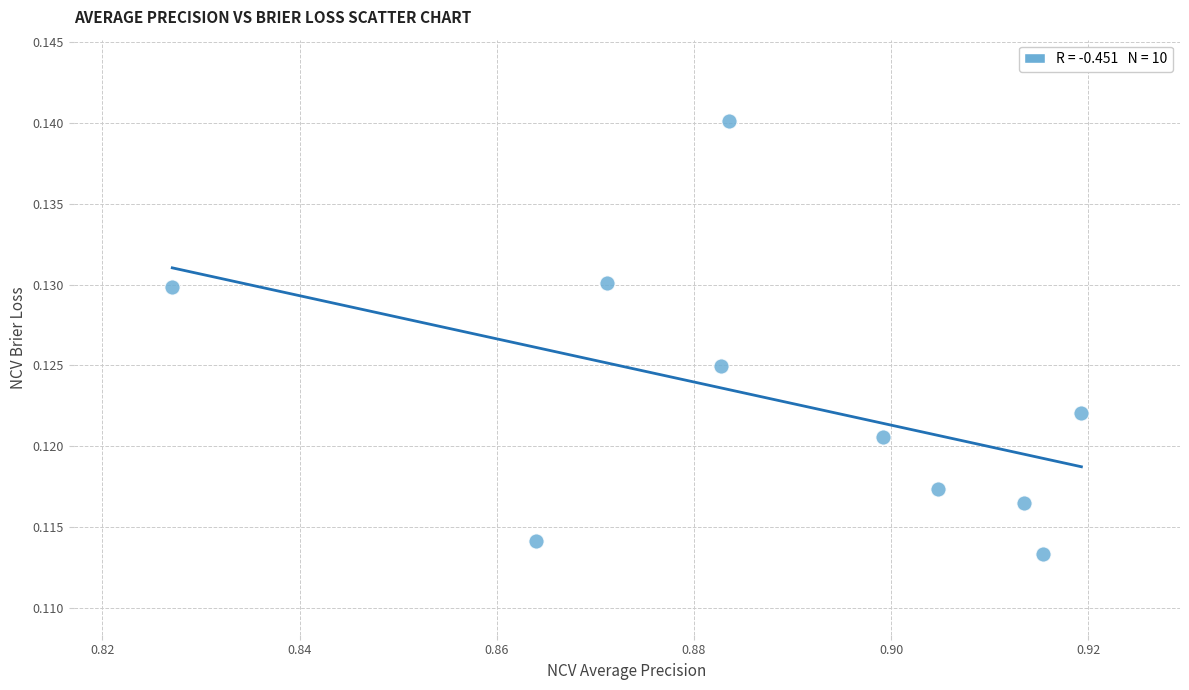

What is the average X value?

0.9